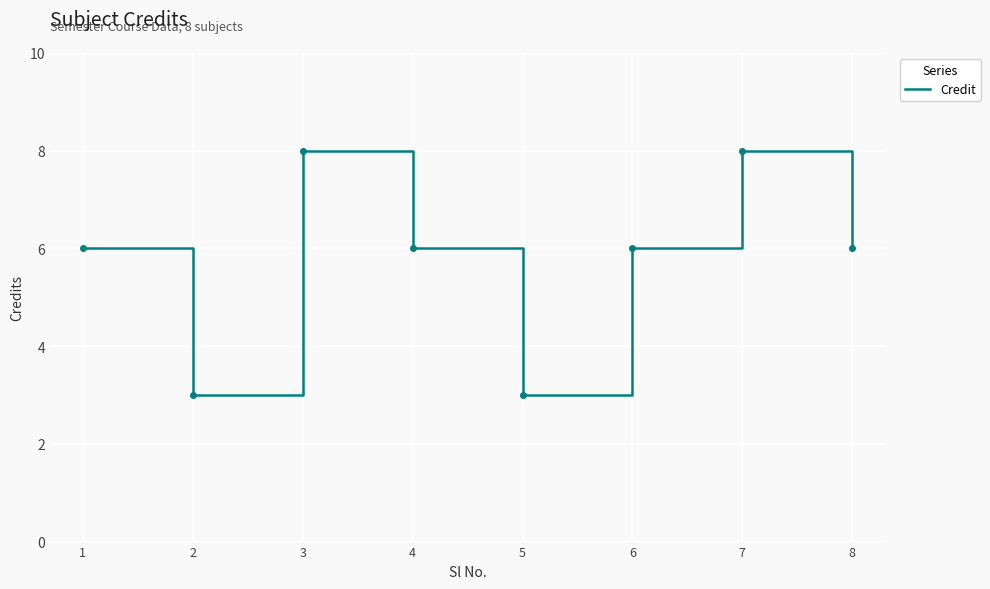

Which has a higher value, 2 or 3?

3